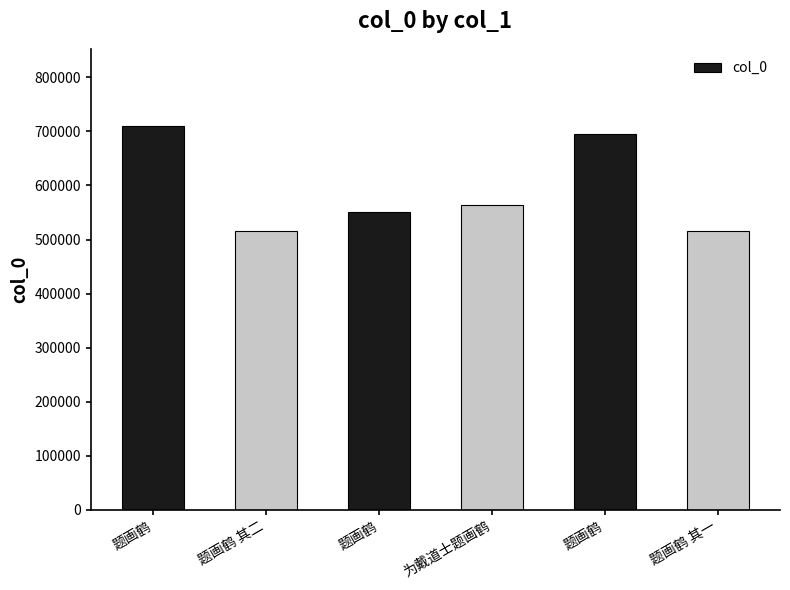

What is the sum of all values?

3552574